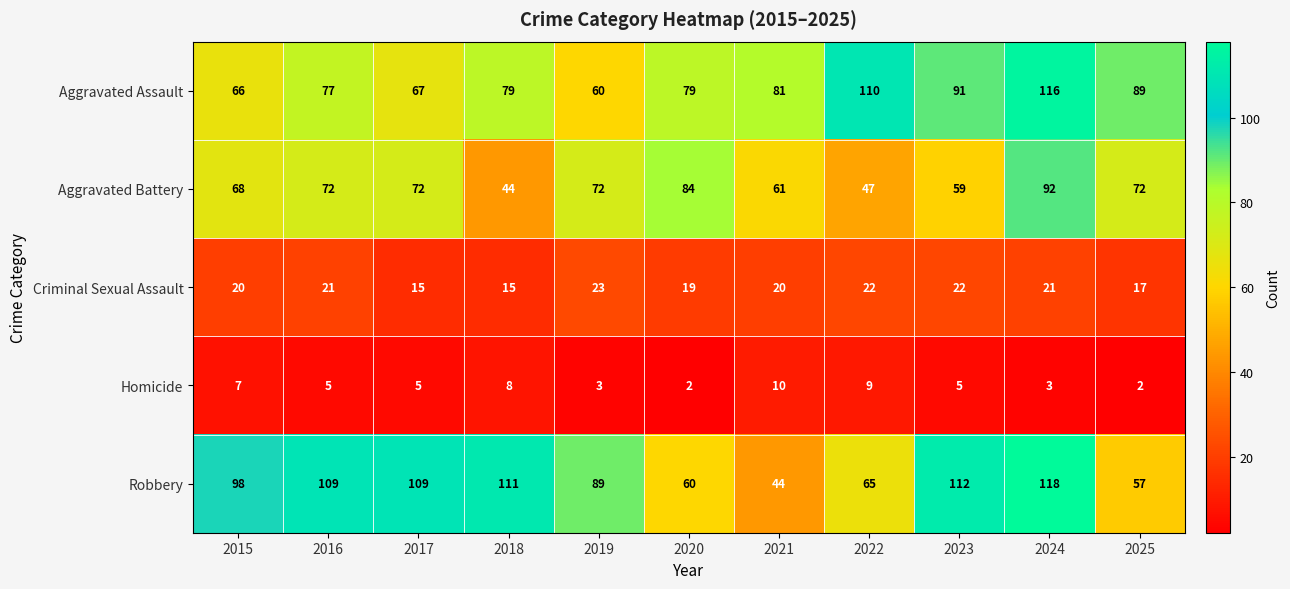

True or false: Criminal Sexual Assault has a value of 22 at 2023.

True